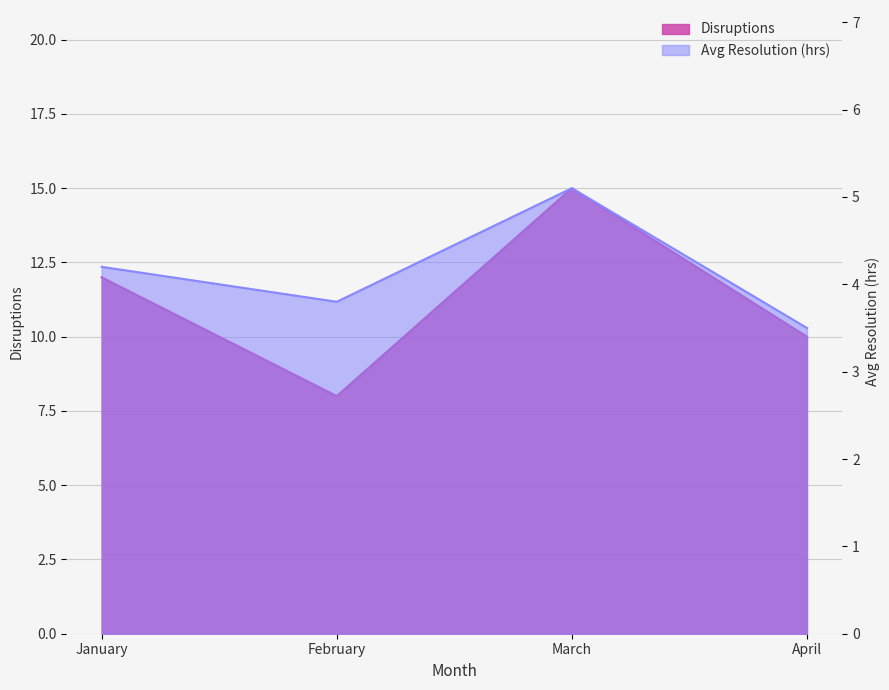

Reading left to right, transcribe all the data shown in this chart.

Disruptions: 12.0	8.0	15.0	10.0
Avg Resolution (hrs): 4.2	3.8	5.1	3.5